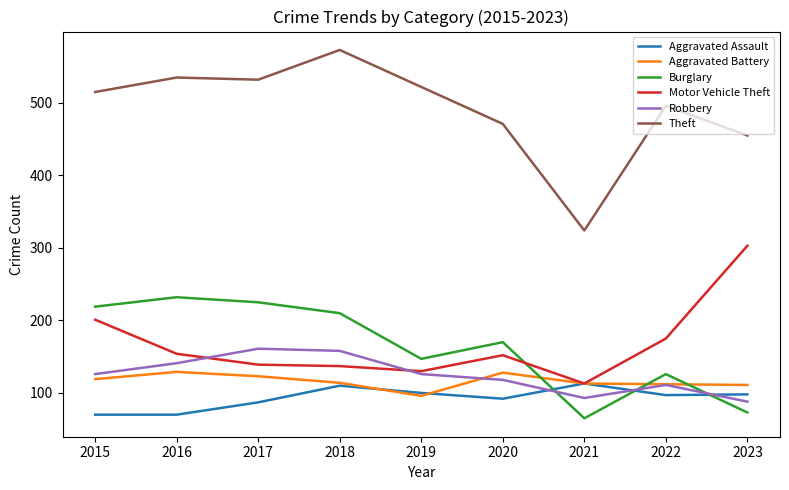

The value of Aggravated Battery at 2021 is 113. True or false?

True